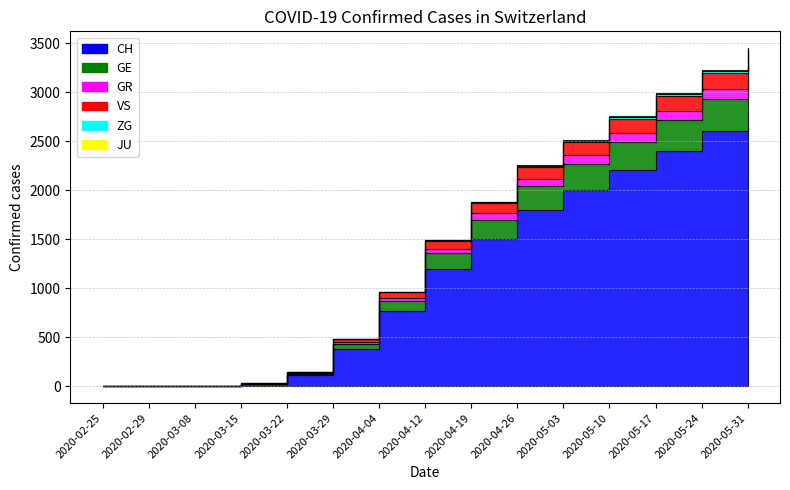

What is the average value of the GE series?

162